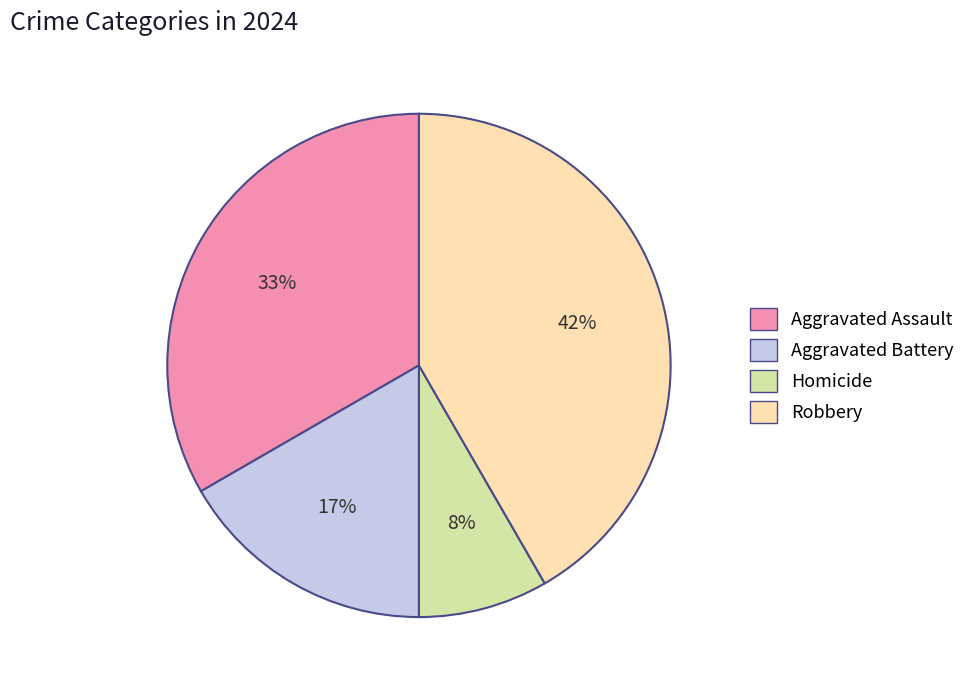

Does any single category account for the majority?

No